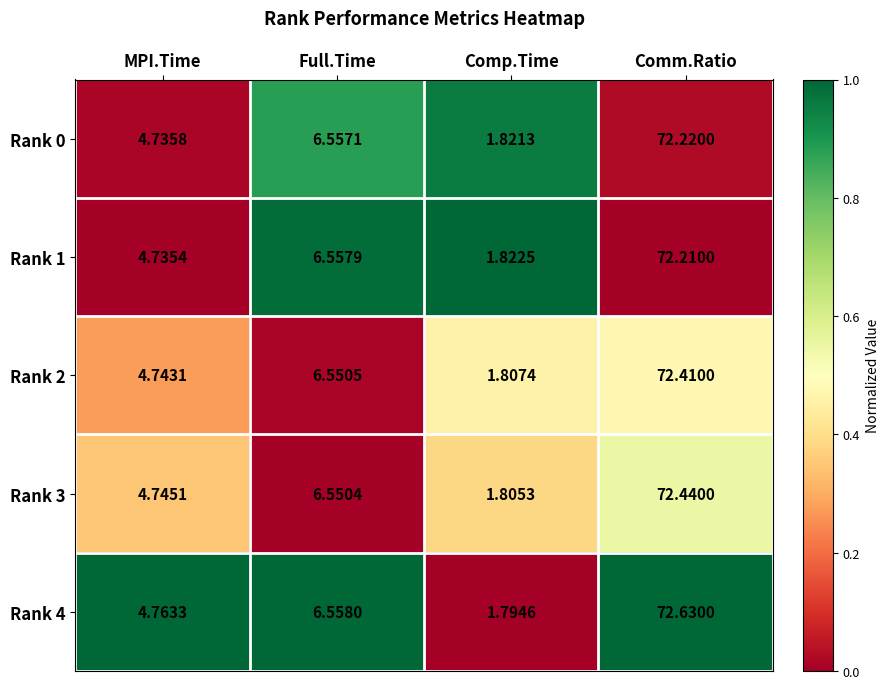

At which category is the sum across all series the highest?

Comm.Ratio